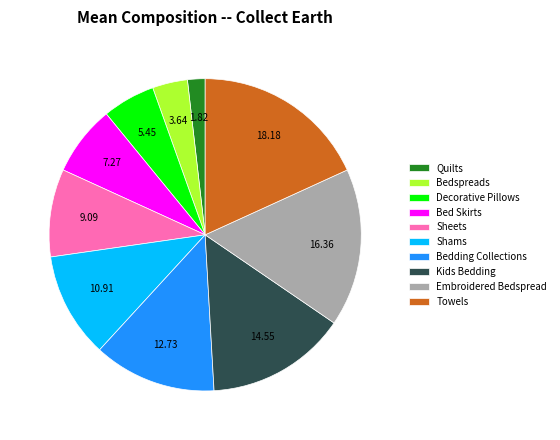

Does Quilts account for over 50% of the chart?

No